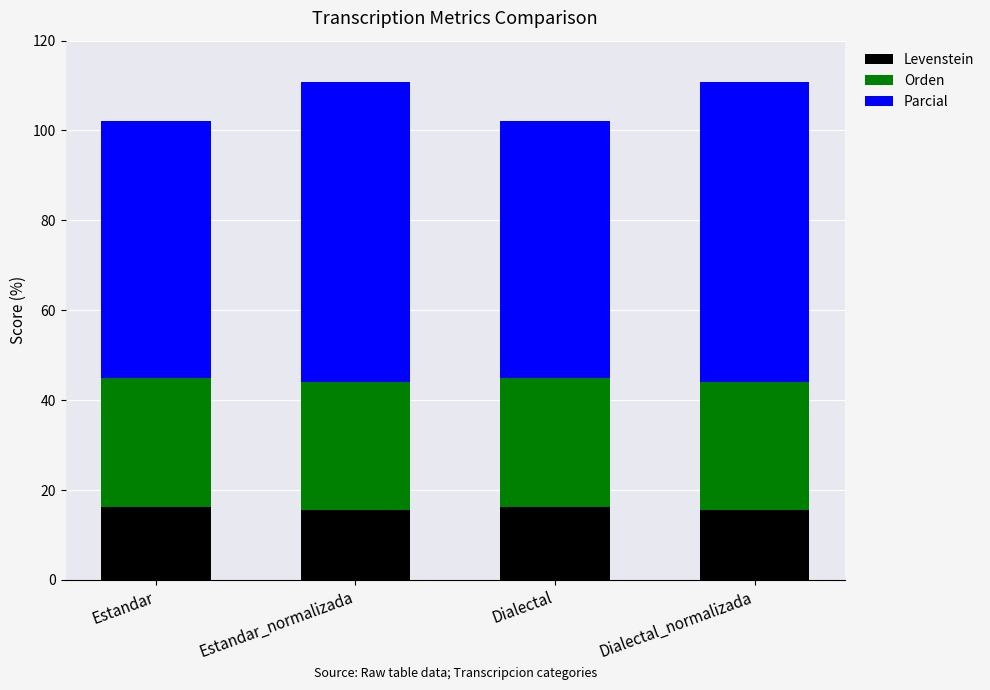

Is it true that Levenstein equals 25.7 at Estandar_normalizada?

False